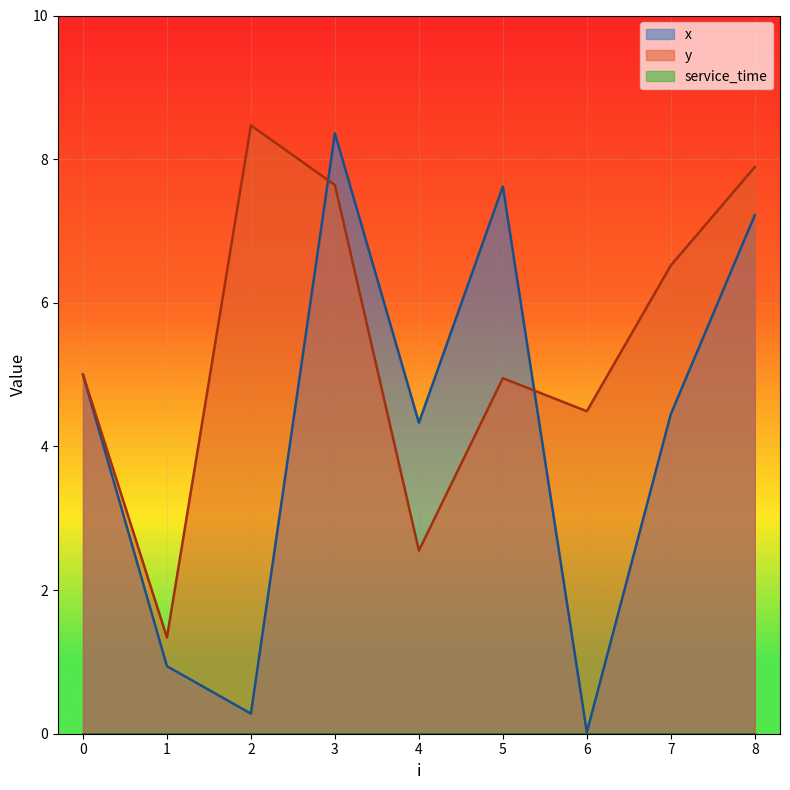

How many times do x and y cross each other?

2